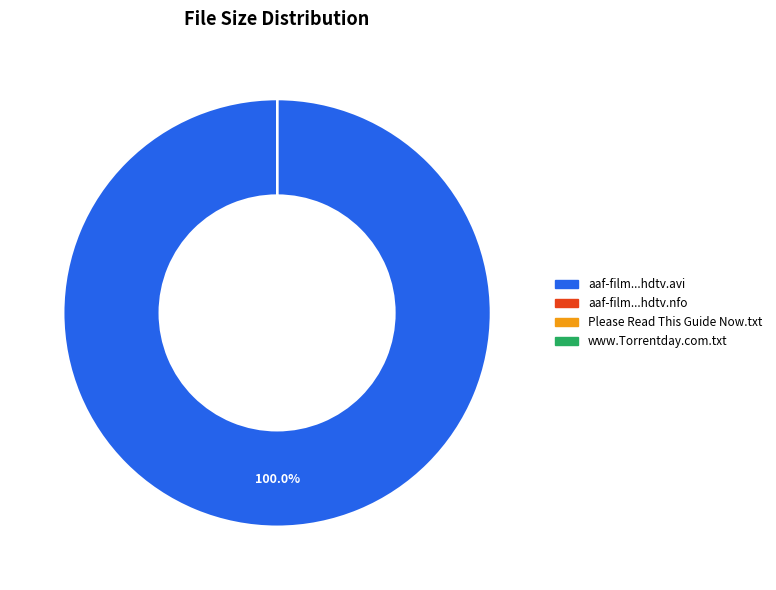

Is there a majority slice in this chart?

Yes